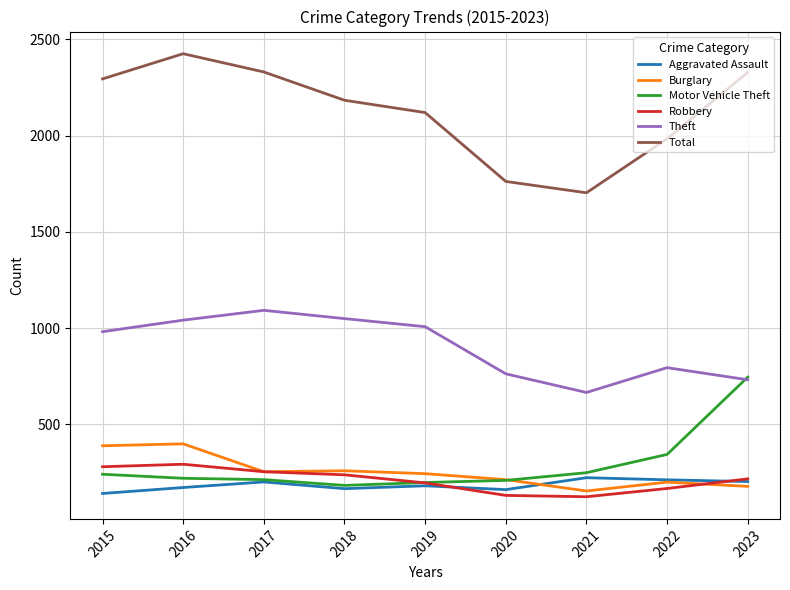

True or false: Total and Burglary cross at least once.

False